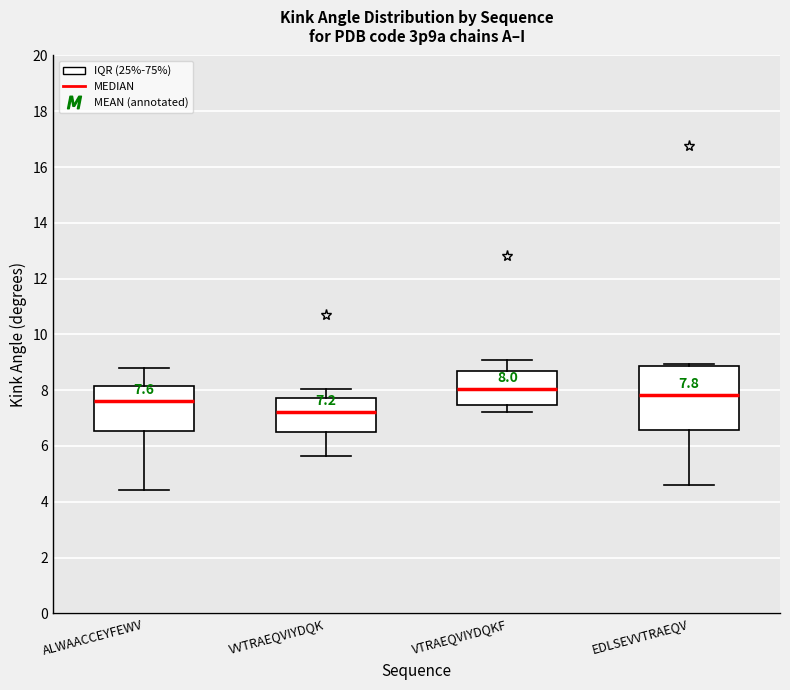

Which box has the highest median line?

VTRAEQVIYDQKF